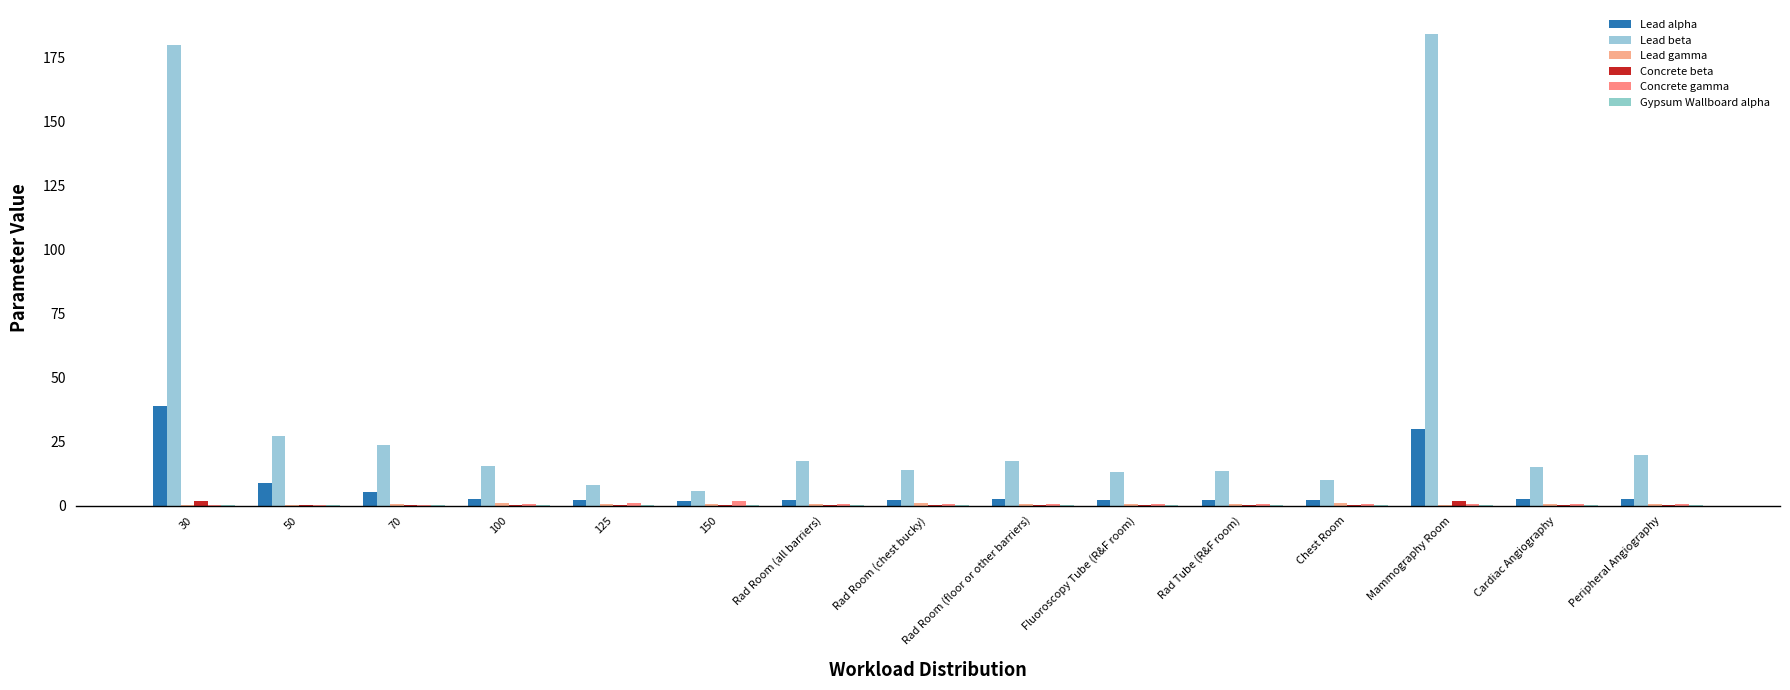

Is it true that Gypsum Wallboard alpha equals 0.0 at Rad Room (all barriers)?

True